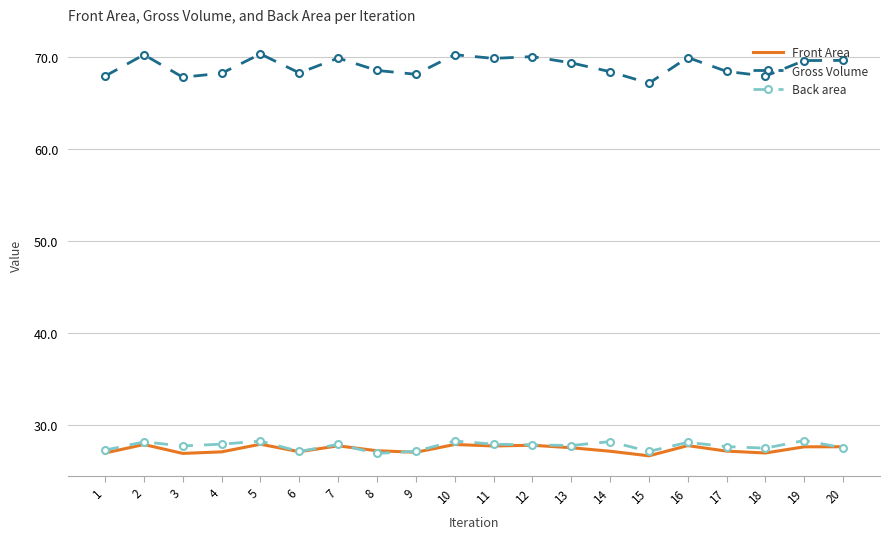

What is the minimum value for Front Area?

26.7